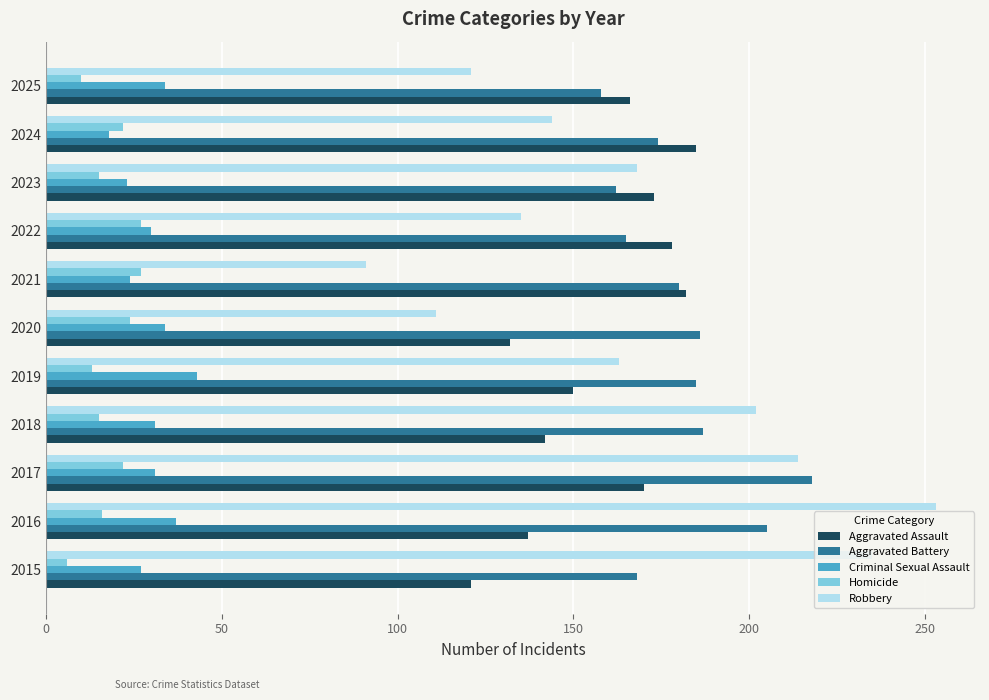

What is the sum of all Aggravated Battery values?

1988